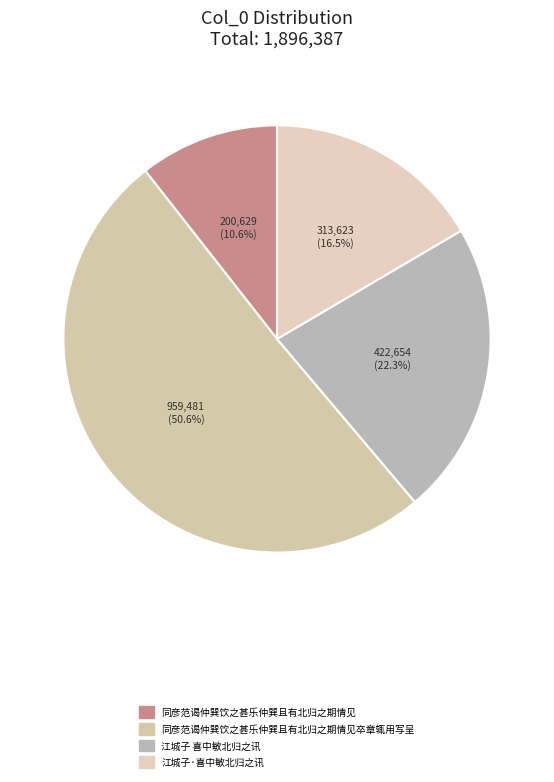

Which category accounts for the majority?

同彦范谒仲巽饮之甚乐仲巽且有北归之期情见卒章辄用写呈